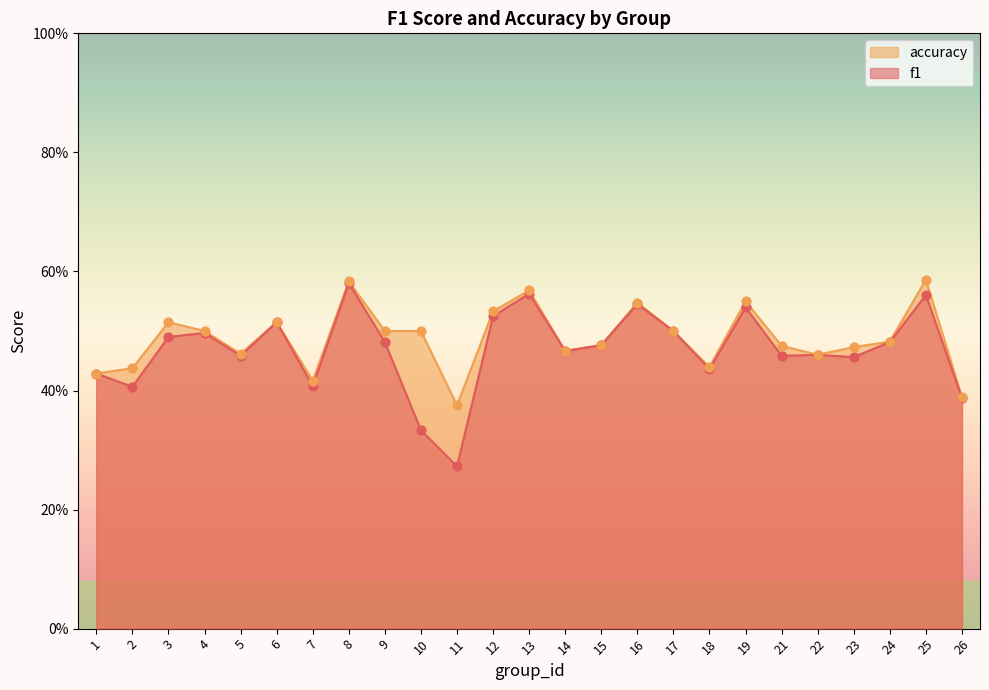

Which series has the widest spread of Y values?

f1